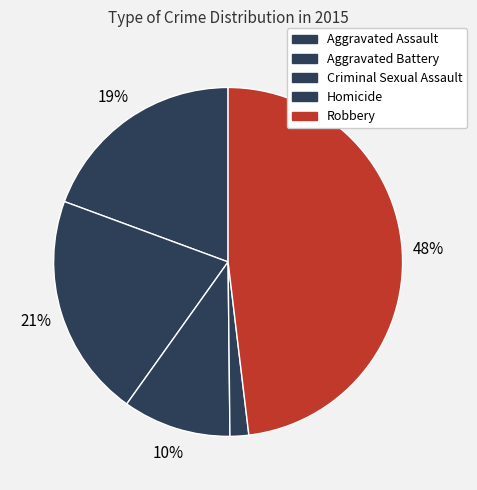

Is it true that Criminal Sexual Assault is 2% of the pie?

False